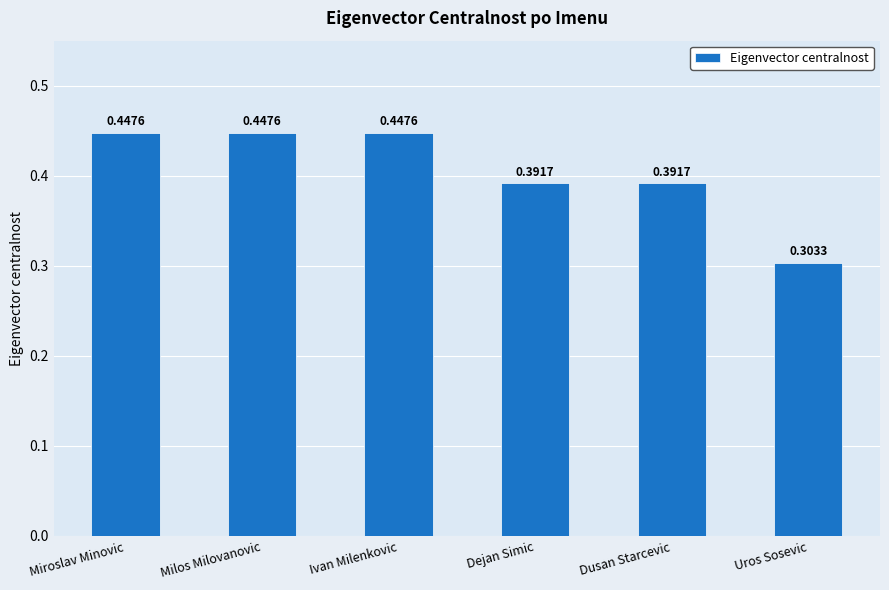

What is the label of the 5th bar from the right?

Milos Milovanovic